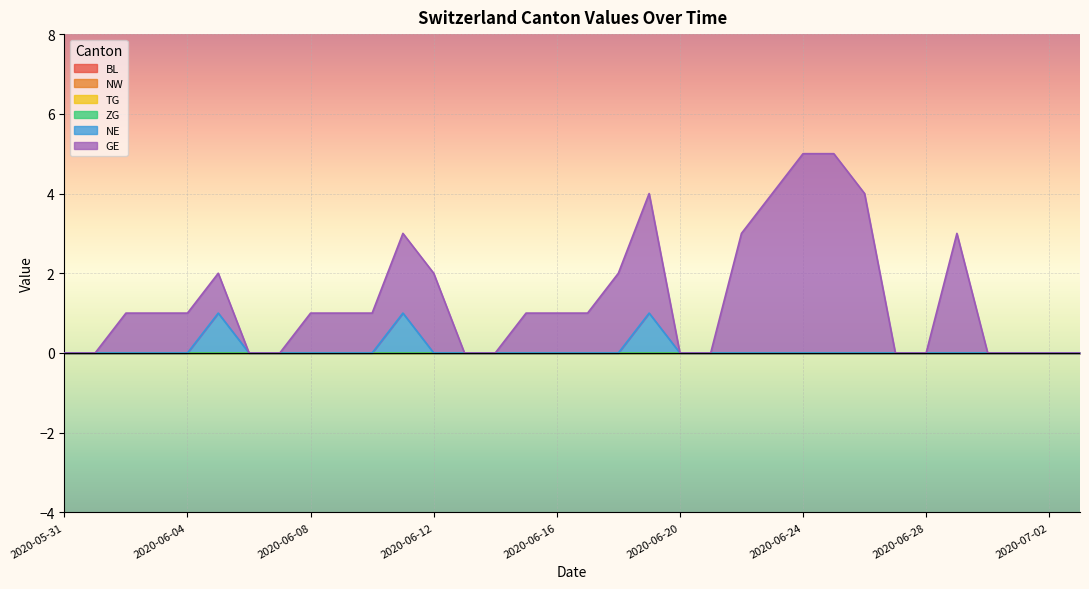

True or false: NE has more than 0 interior local peaks.

True